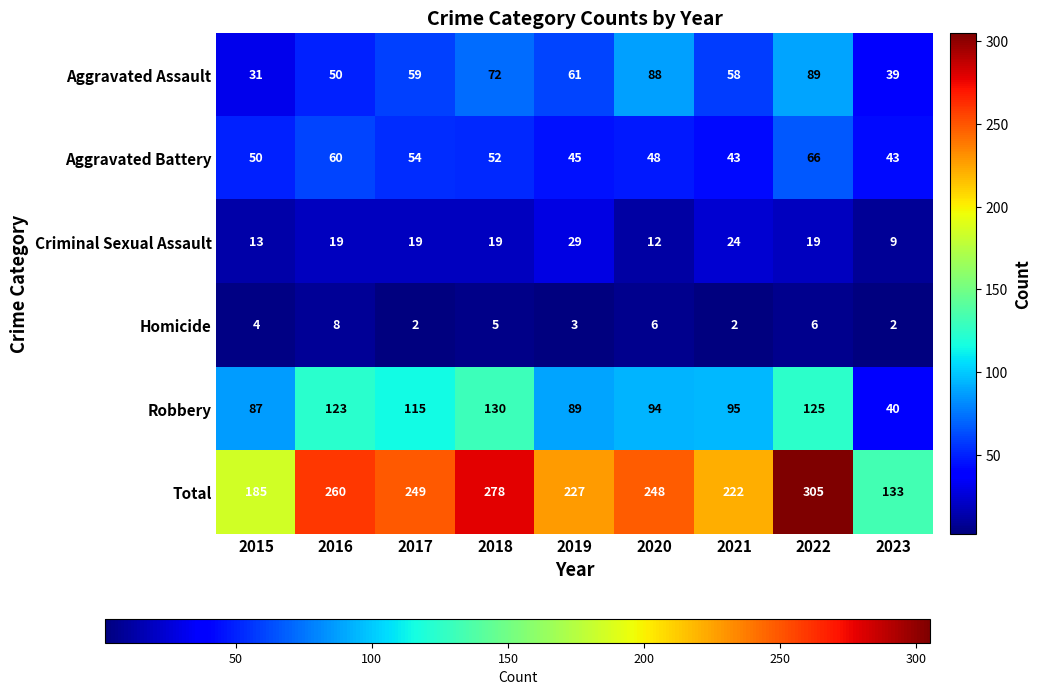

Which series has the largest total across all categories?

Total